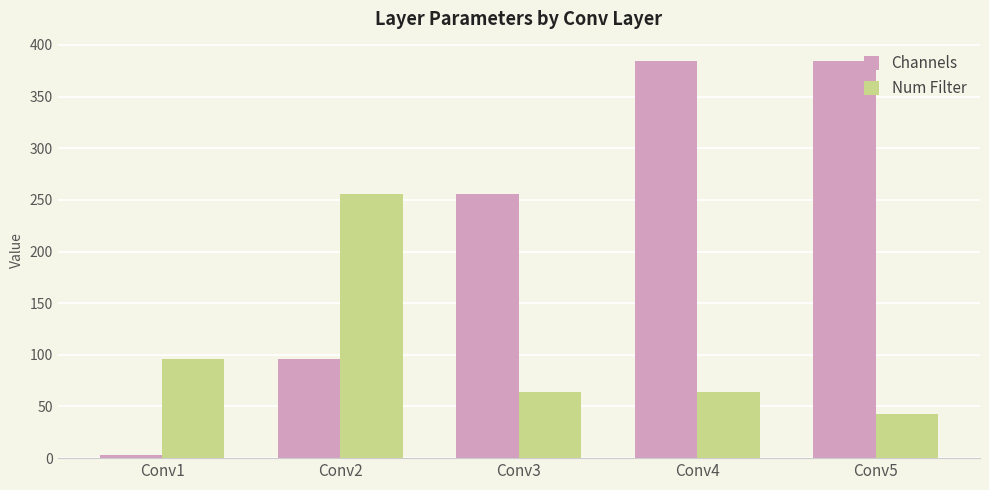

Where is Num Filter nearest to the value 149?

Conv1